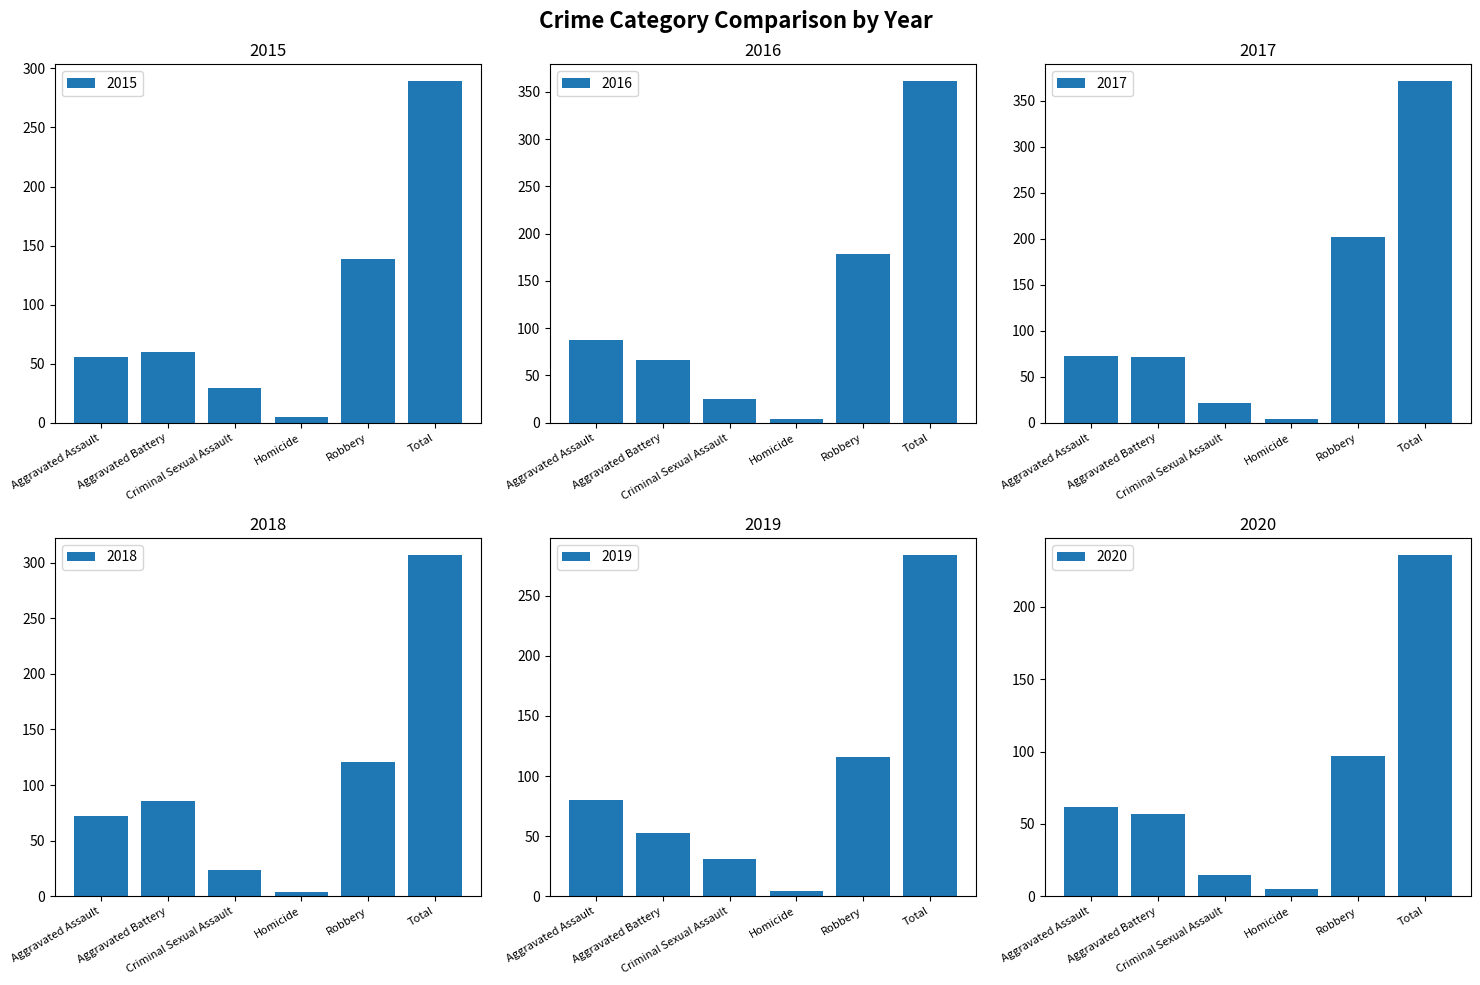

Which category has the highest value across all series?

Total